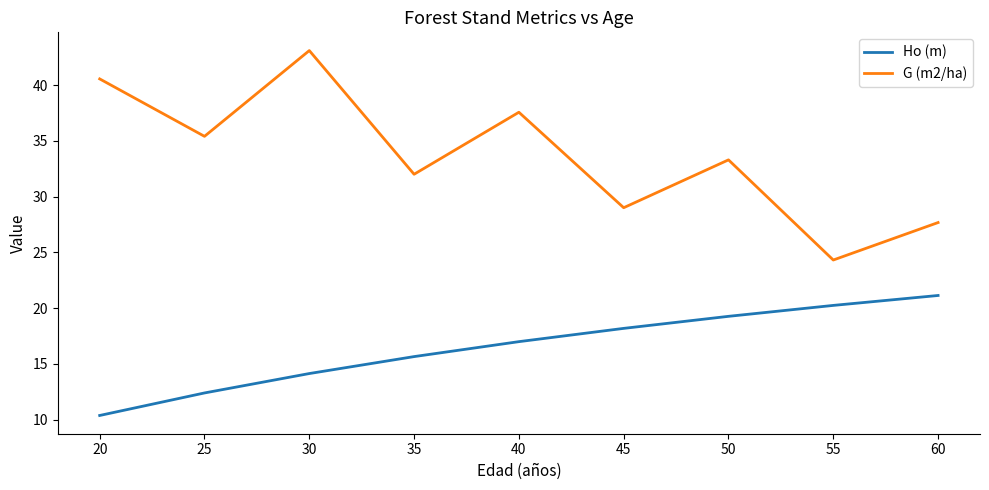

Rank the series by their average value, from highest to lowest.

G (m2/ha), Ho (m)